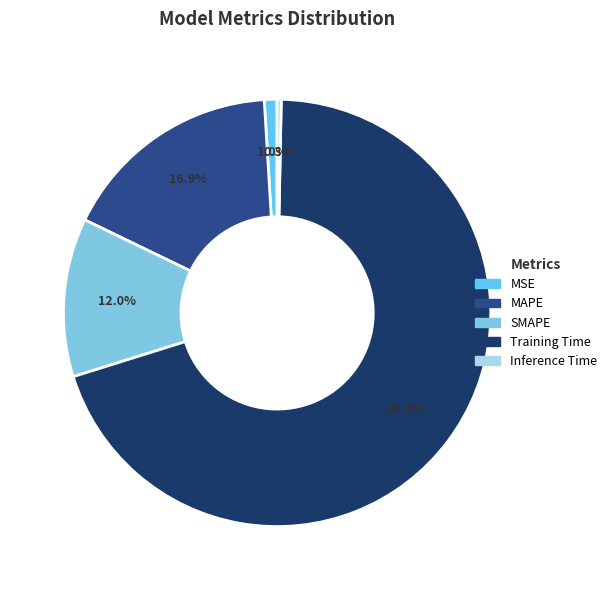

To the nearest percent, what is the difference between the largest and smallest slice percentages?

70%